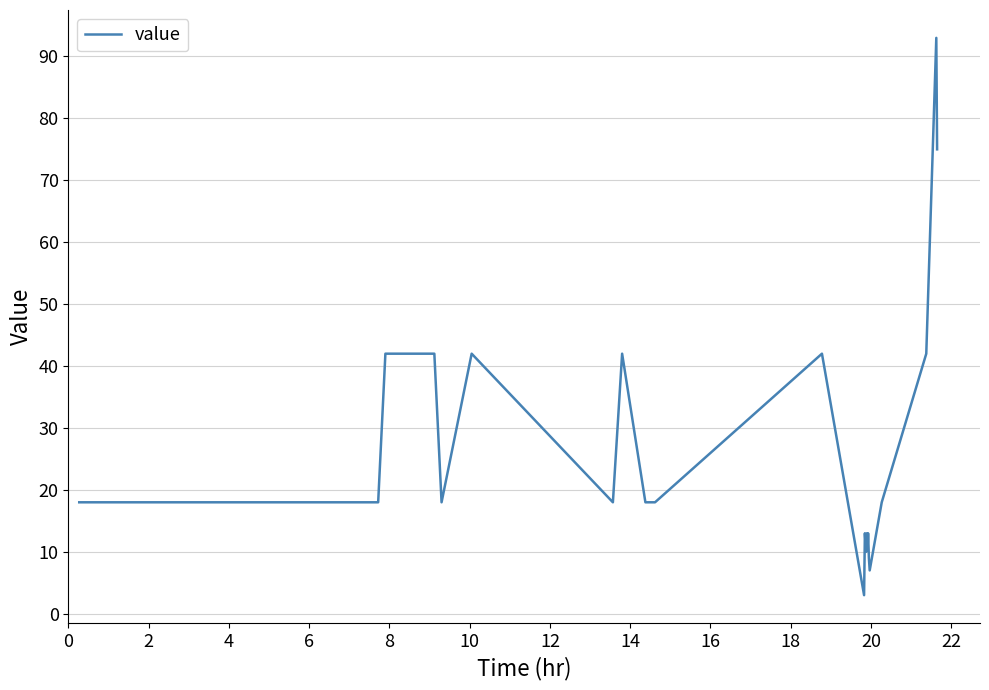

Reading right to left, what are all the values shown in this chart?

75	93	42	18	7	9	13	11	13	10	11	13	3	42	18	18	42	18	42	18	42	42	18	18	18	18